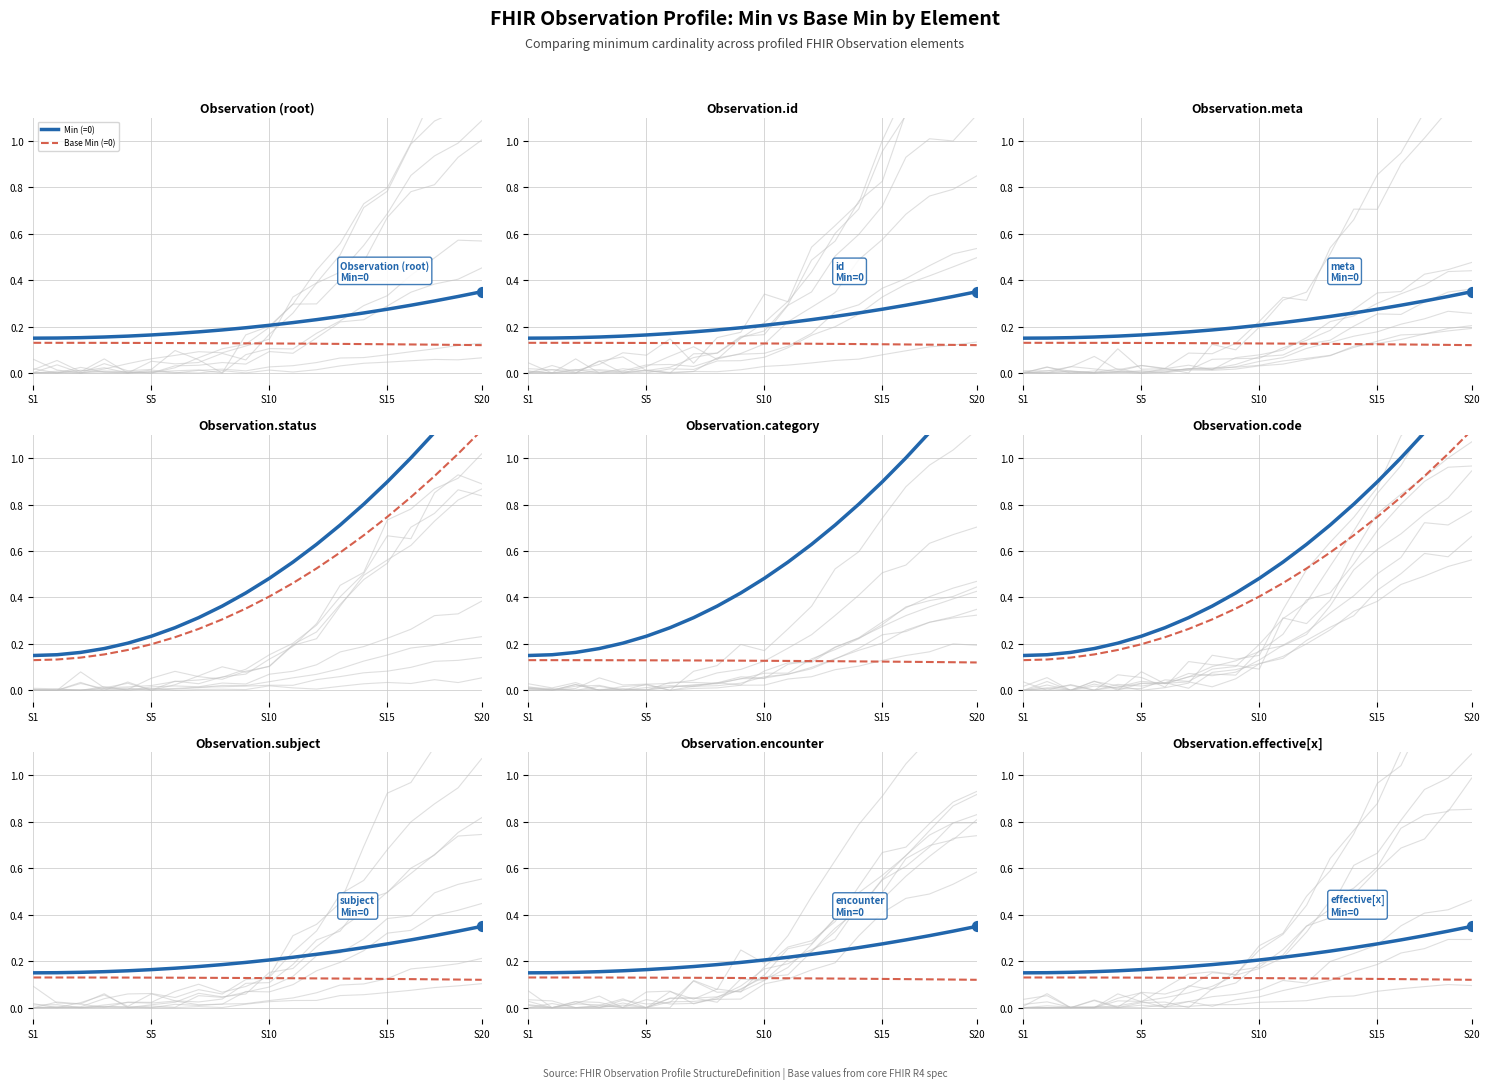

Is the value of Min (=1) at S5 greater than the value of Base Min (=0) at S5?

Yes